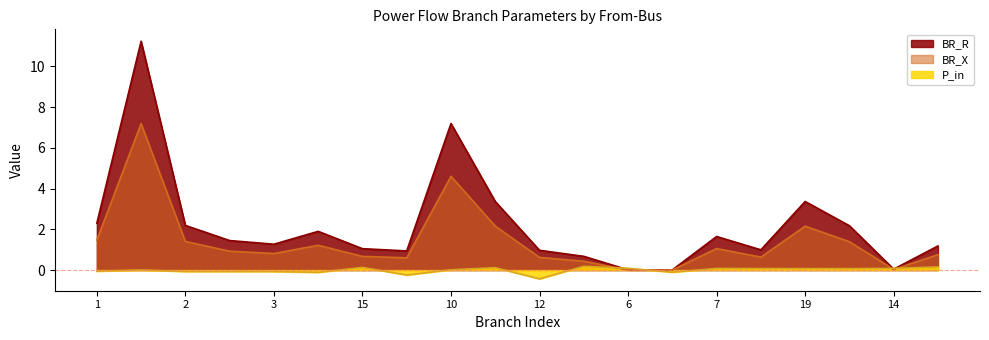

True or false: P_in and BR_R cross at least once.

True